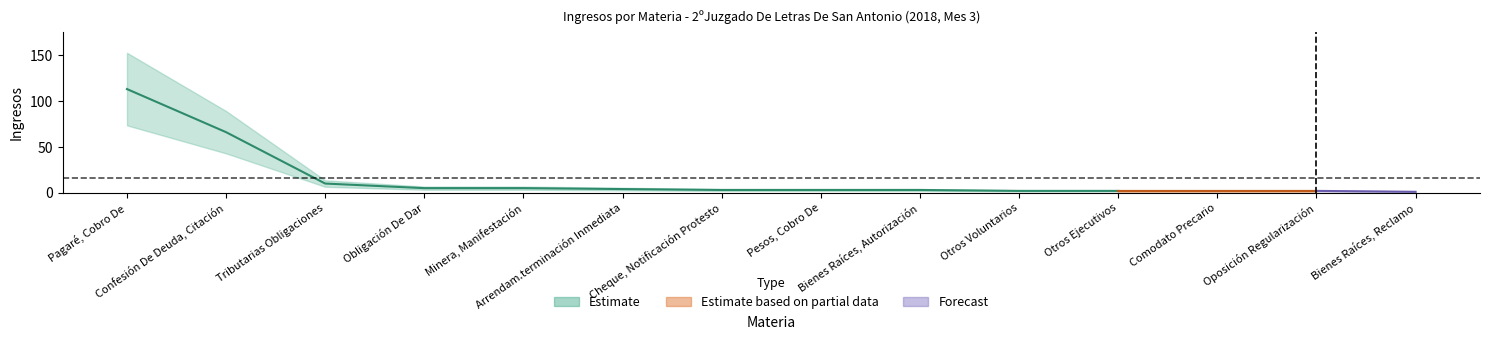

Does the chart display data point markers on the line(s)?

No